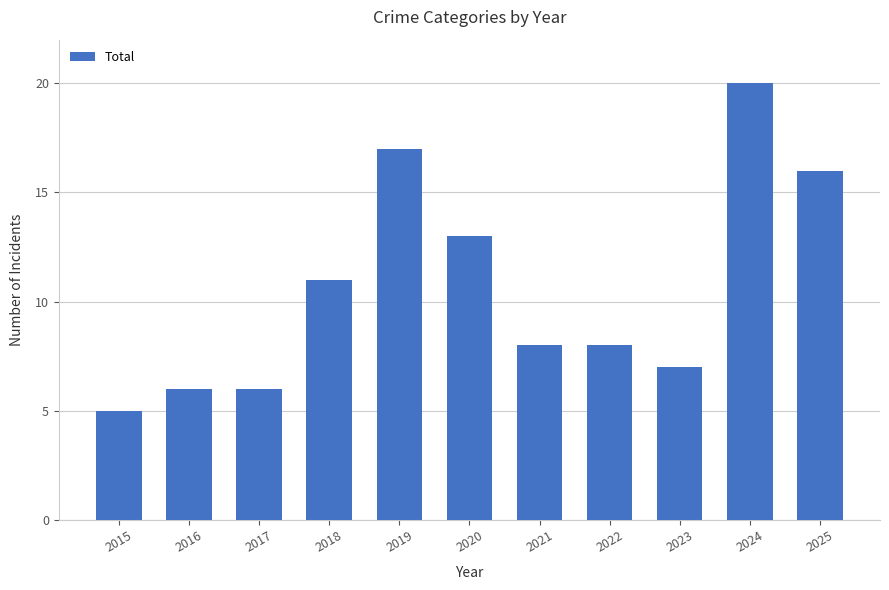

Read the value at 2018, to the nearest 10.

10